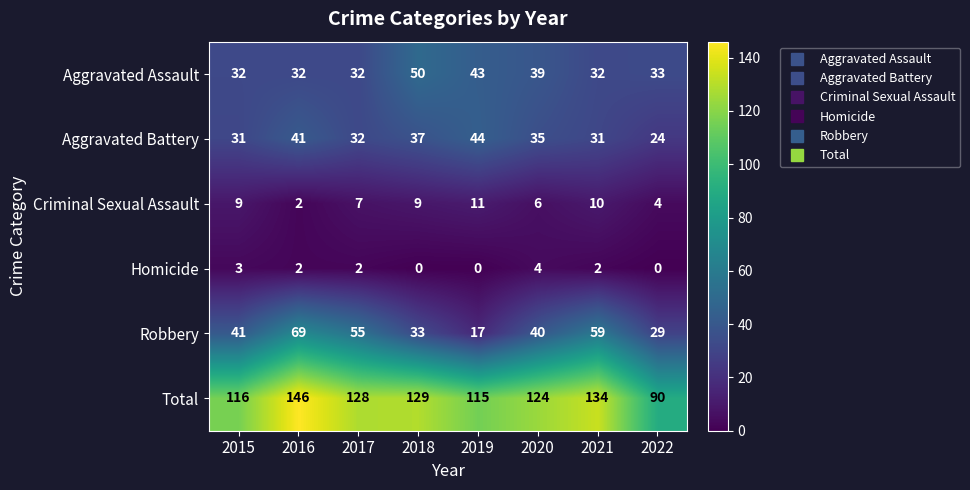

What is the approximate value of Total at 2021?

134